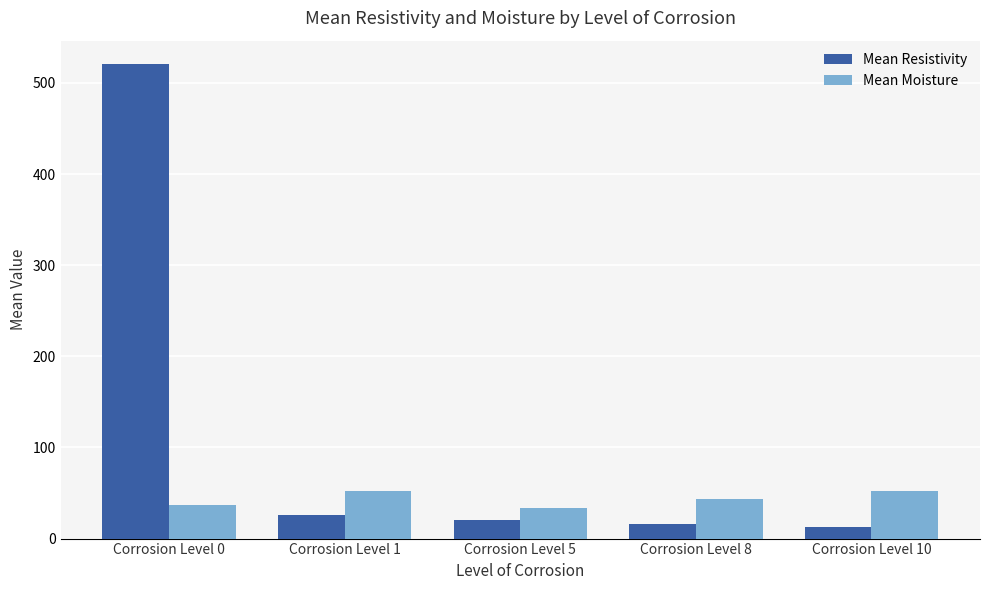

What is the difference between the Mean Moisture values at Corrosion Level 8 and Corrosion Level 5?

9.4